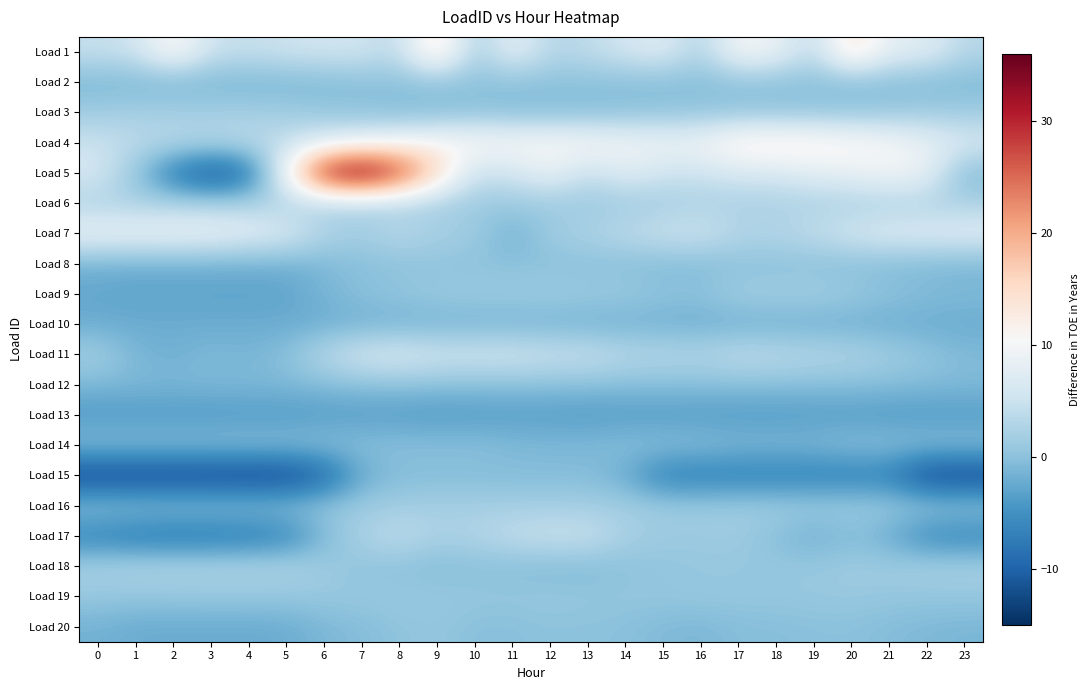

Which has a higher value, 18 or 15?

18